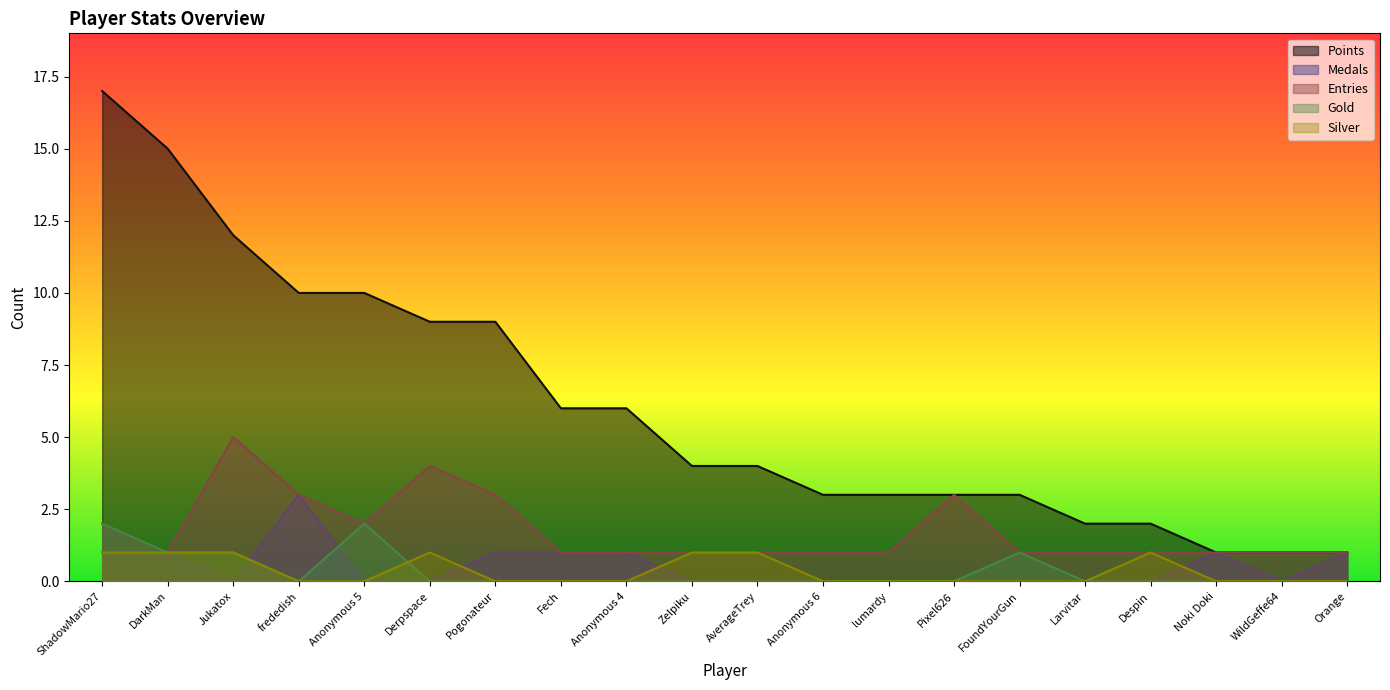

At FoundYourGun, list the series in order from smallest to largest.

Medals, Silver, Entries, Gold, Points